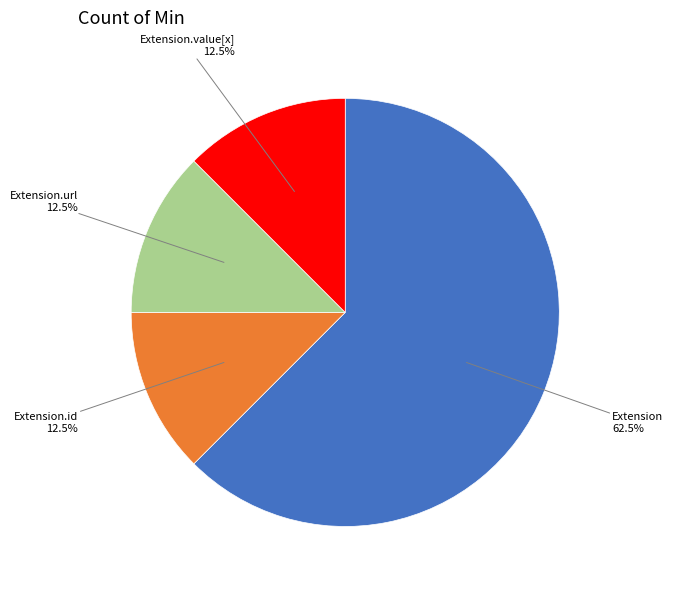

To the nearest percent, what is the average slice percentage?

25%